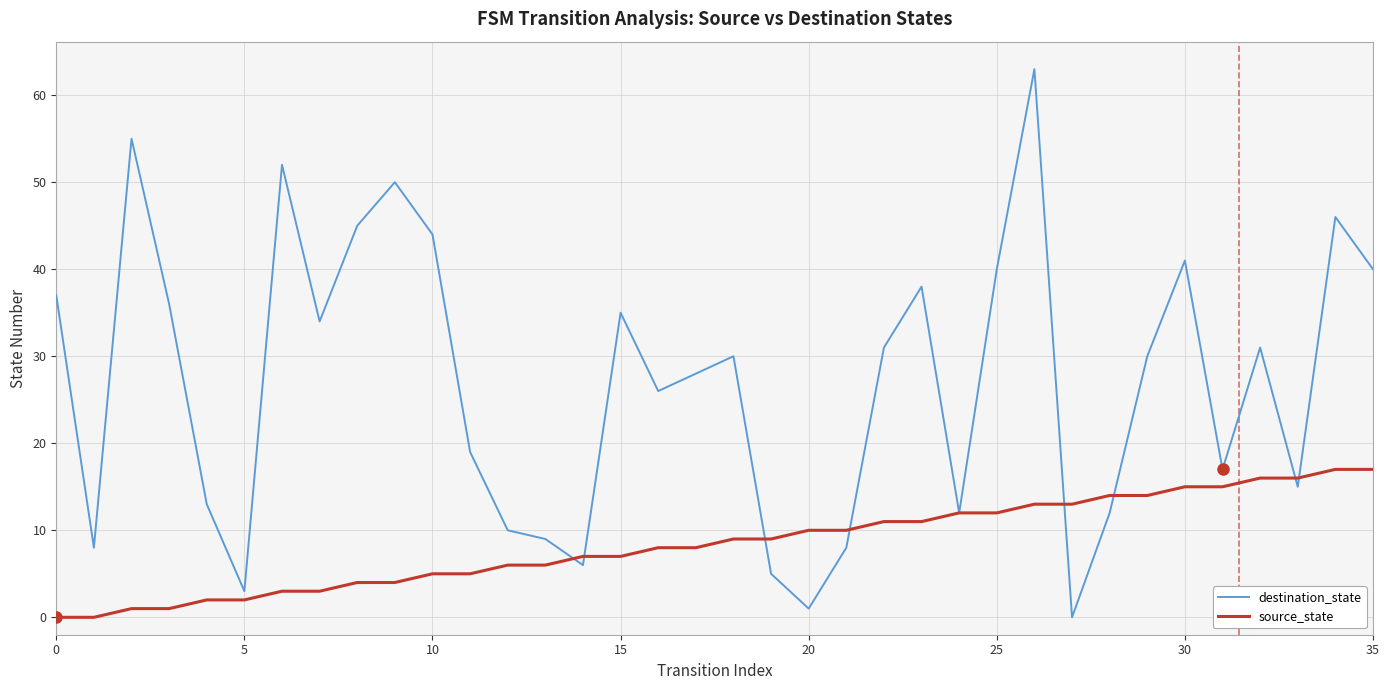

Which series has the largest total across all categories?

destination_state